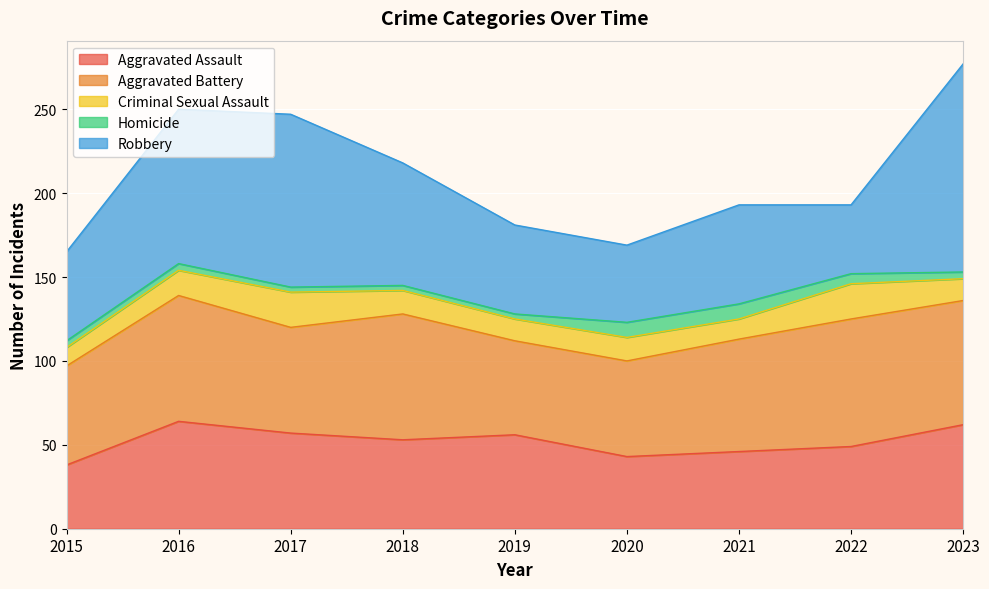

What is the sum of all Criminal Sexual Assault values?

134